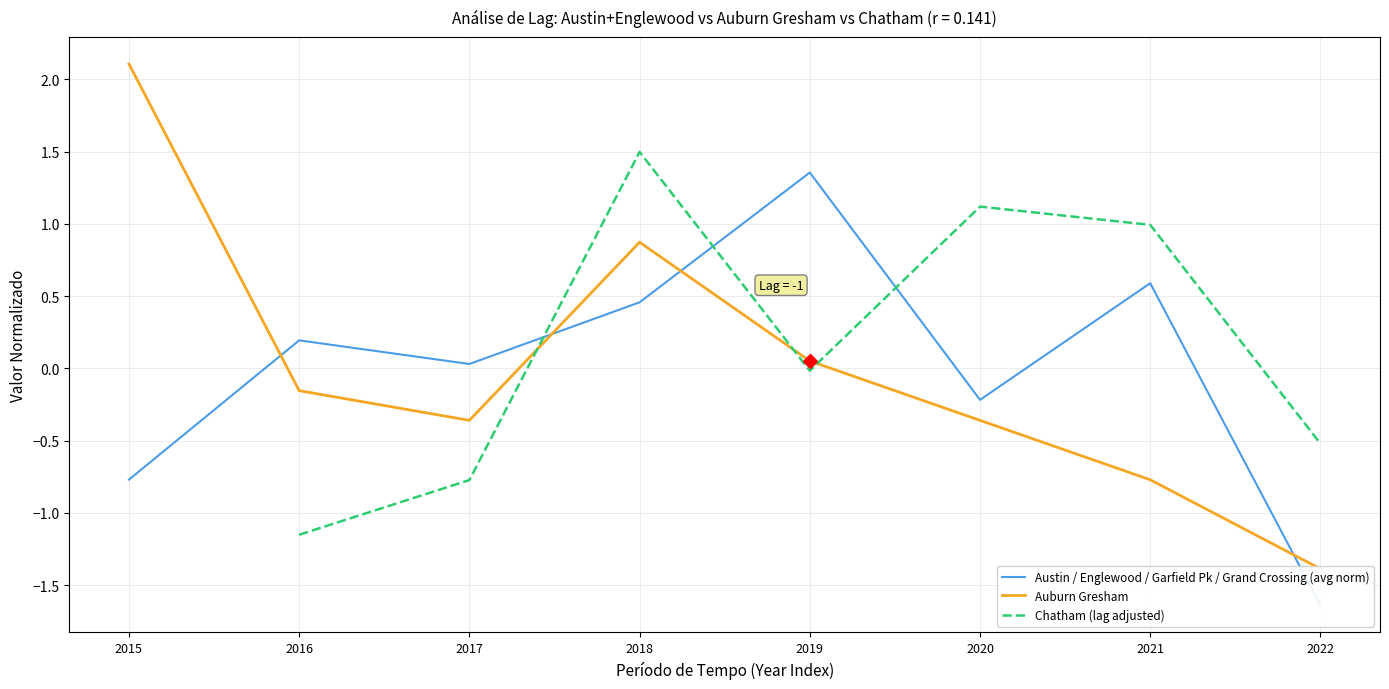

What is the value of the Auburn Gresham point at the 1st from the left?

2.1